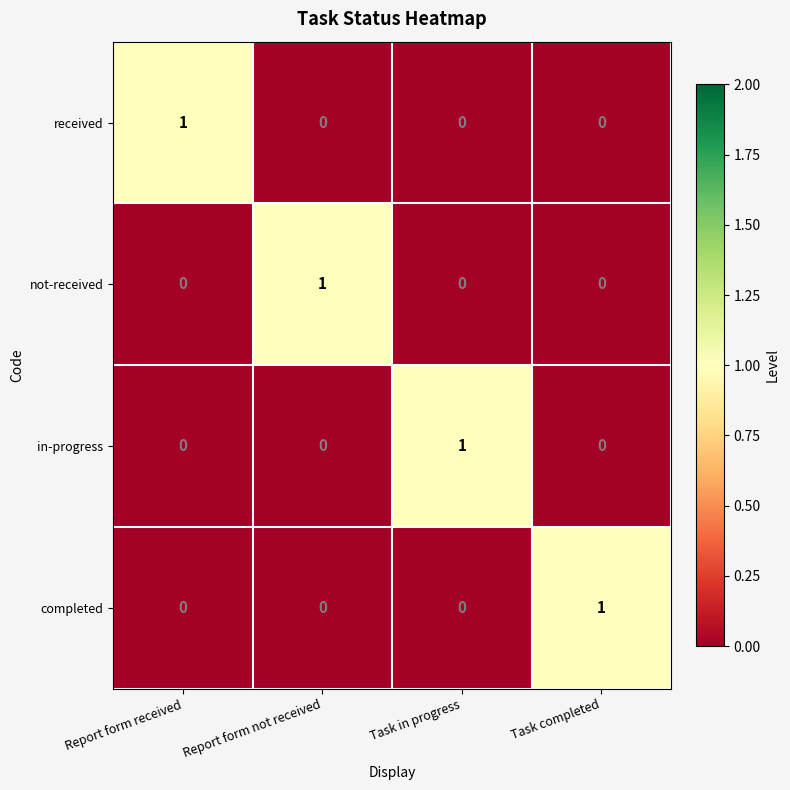

Which category has the highest value in the in-progress series?

Task in progress